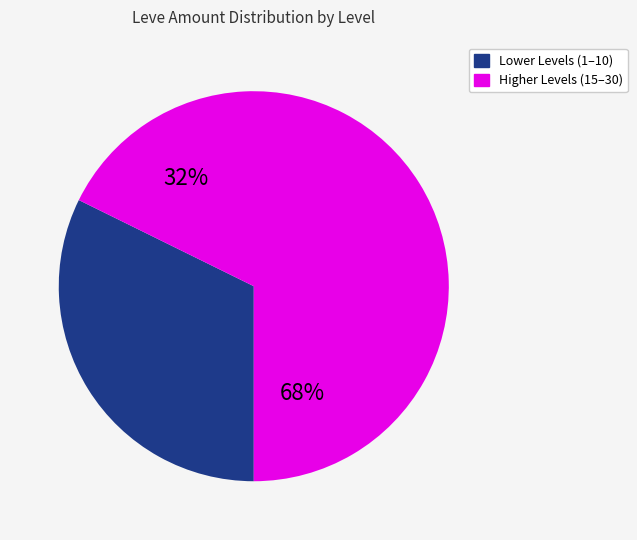

What portion of the pie excludes 14?

96.7%